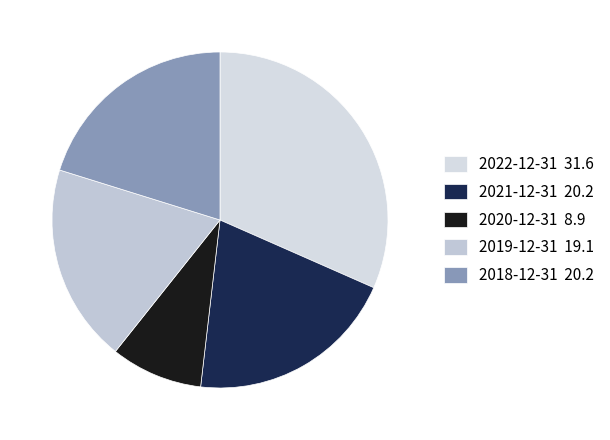

Which category has the biggest portion of the pie?

2022-12-31